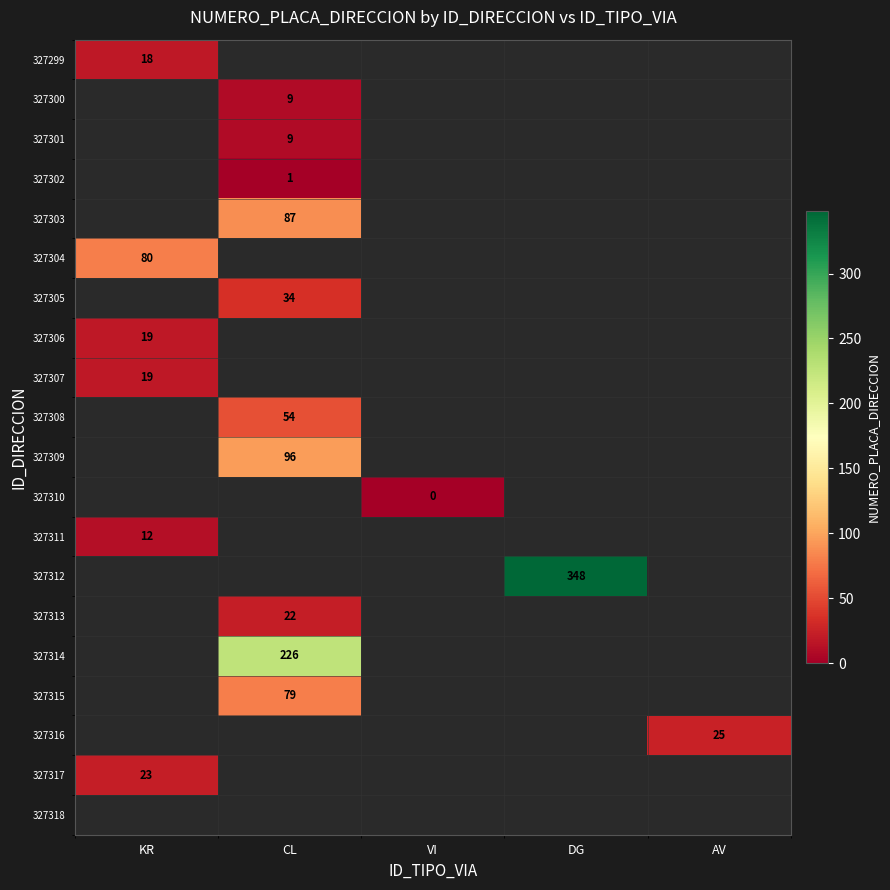

The 327317 series shows 5 at KR. True or false?

False